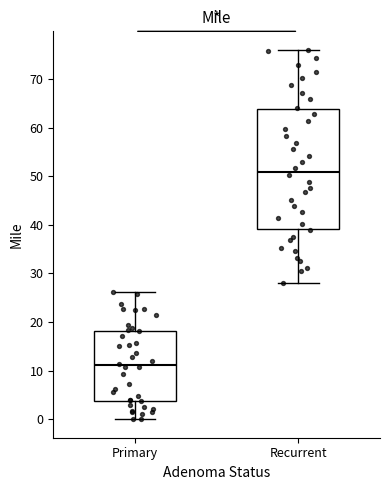

Comparing the boxes themselves (not the whiskers), which one is the tallest?

Recurrent